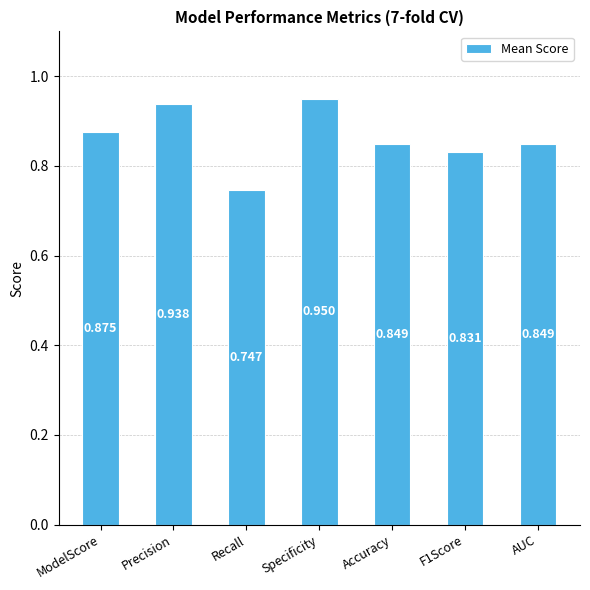

What is the difference between the maximum and minimum values?

0.2